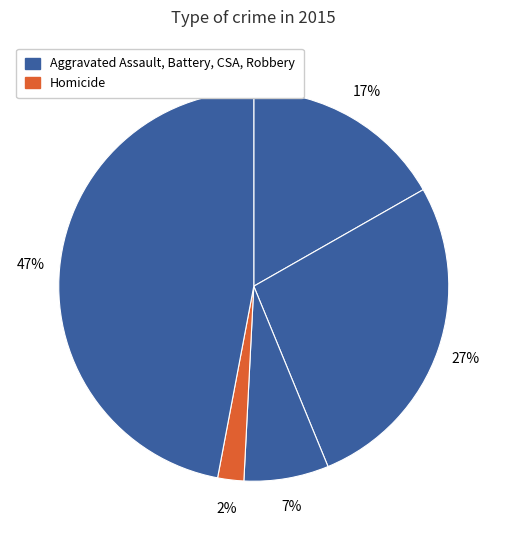

How many segments does this pie chart have?

5